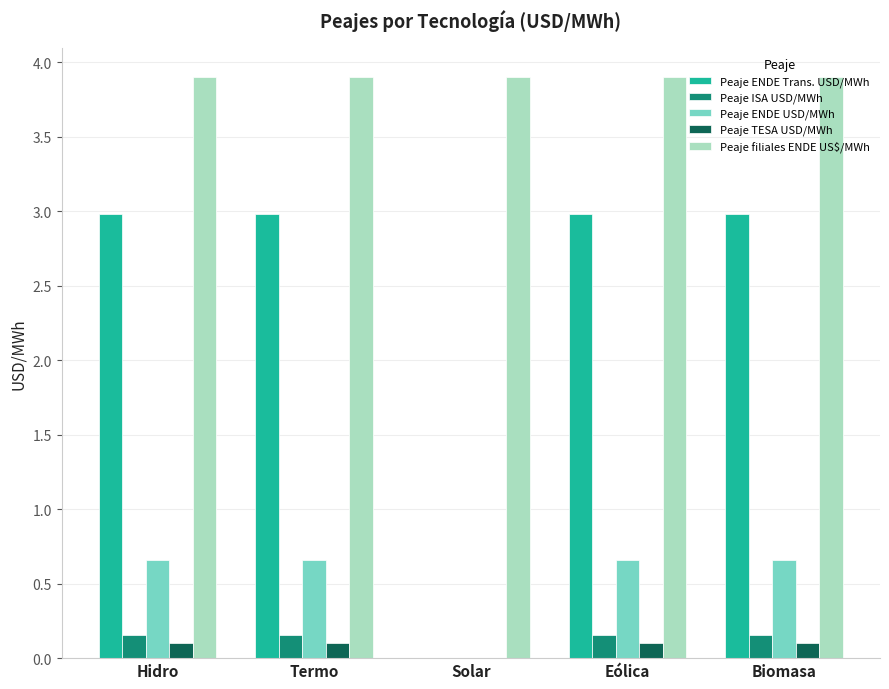

Where is Peaje ENDE Trans. USD/MWh nearest to the value 1?

Solar